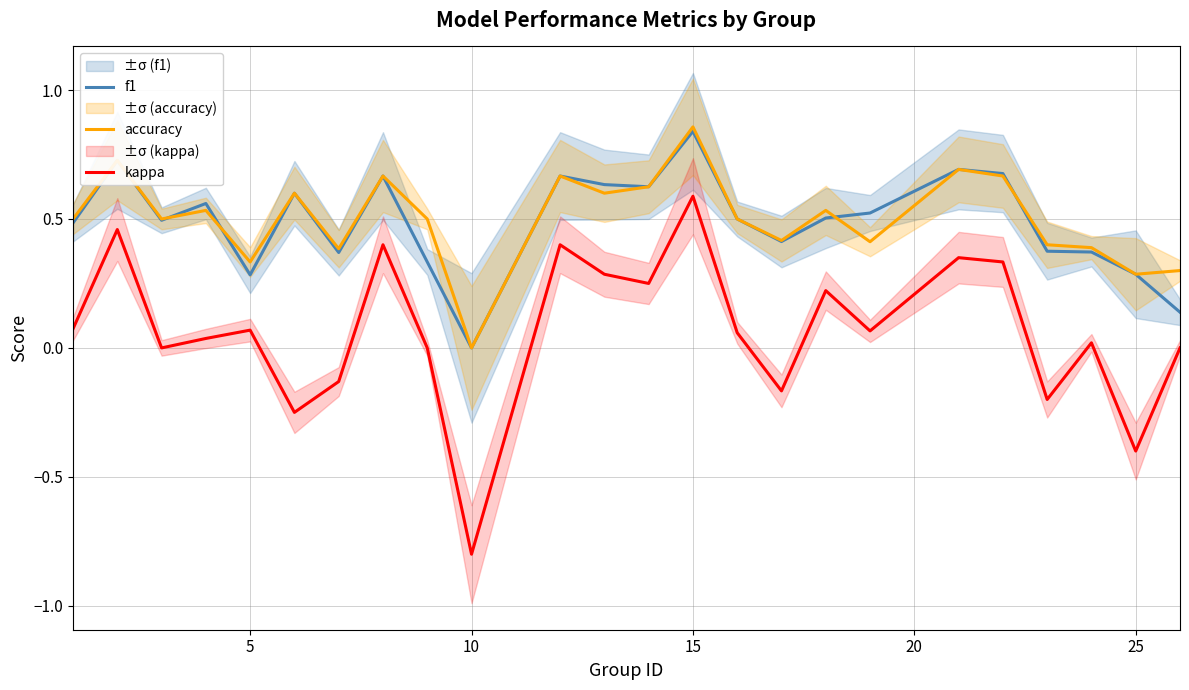

True or false: accuracy has more than 1 points higher than both neighbors.

True